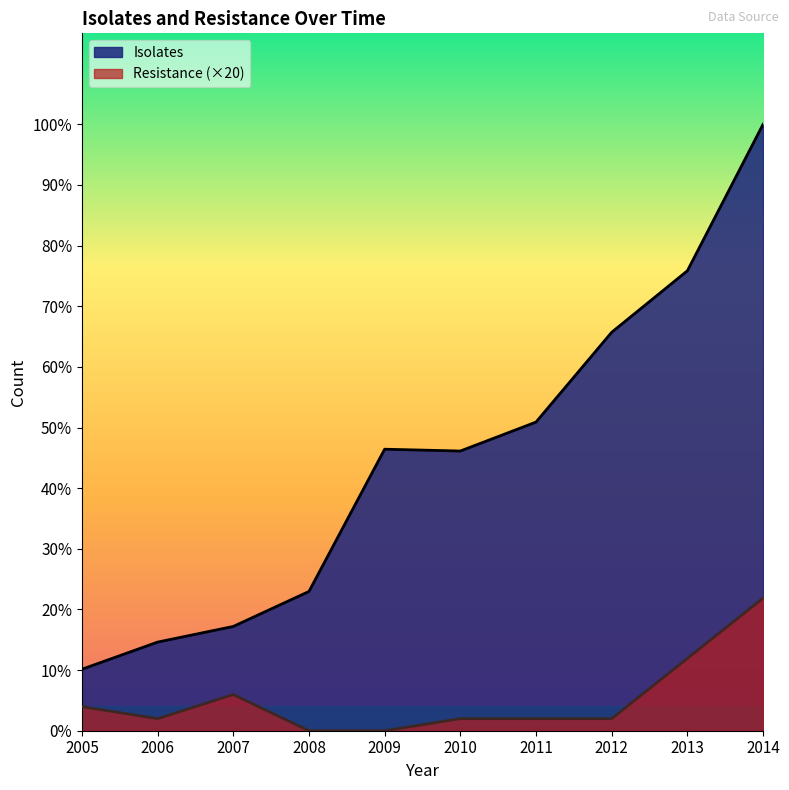

Reading left to right, what are all the values shown in this chart?

Isolates: 2005=102	2006=147	2007=173	2008=231	2009=467	2010=464	2011=512	2012=661	2013=763	2014=1006
Resistance: 2005=40	2006=20	2007=60	2008=0	2009=0	2010=20	2011=20	2012=20	2013=120	2014=220